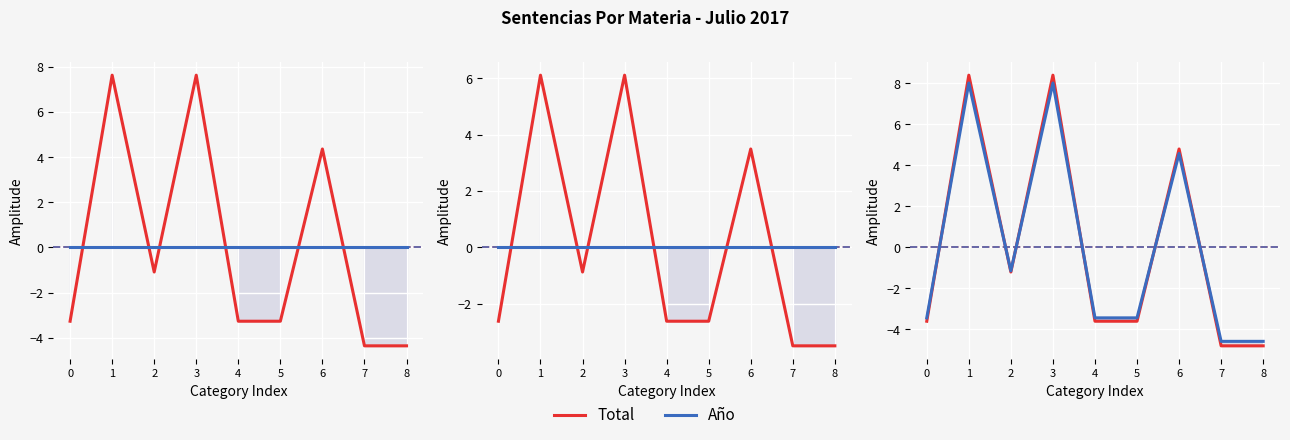

Which series ends up on top after the final intersection of Total and Año?

Año